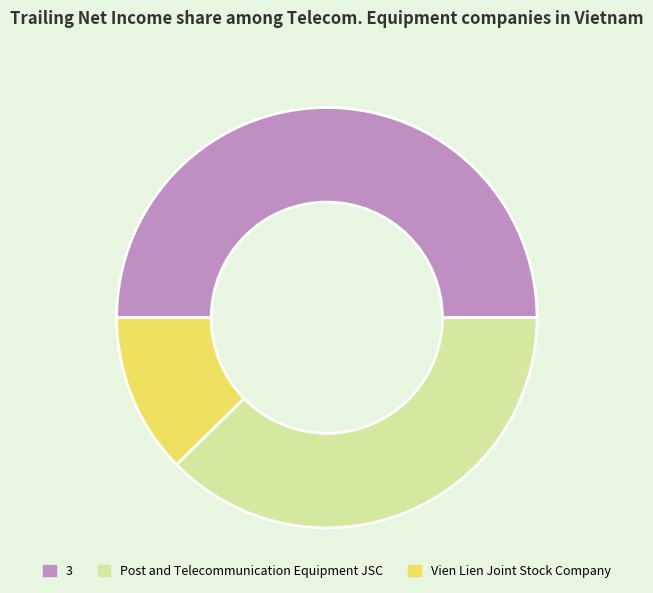

Is the sum of 3 and Post and Telecommunication Equipment JSC greater than half?

Yes